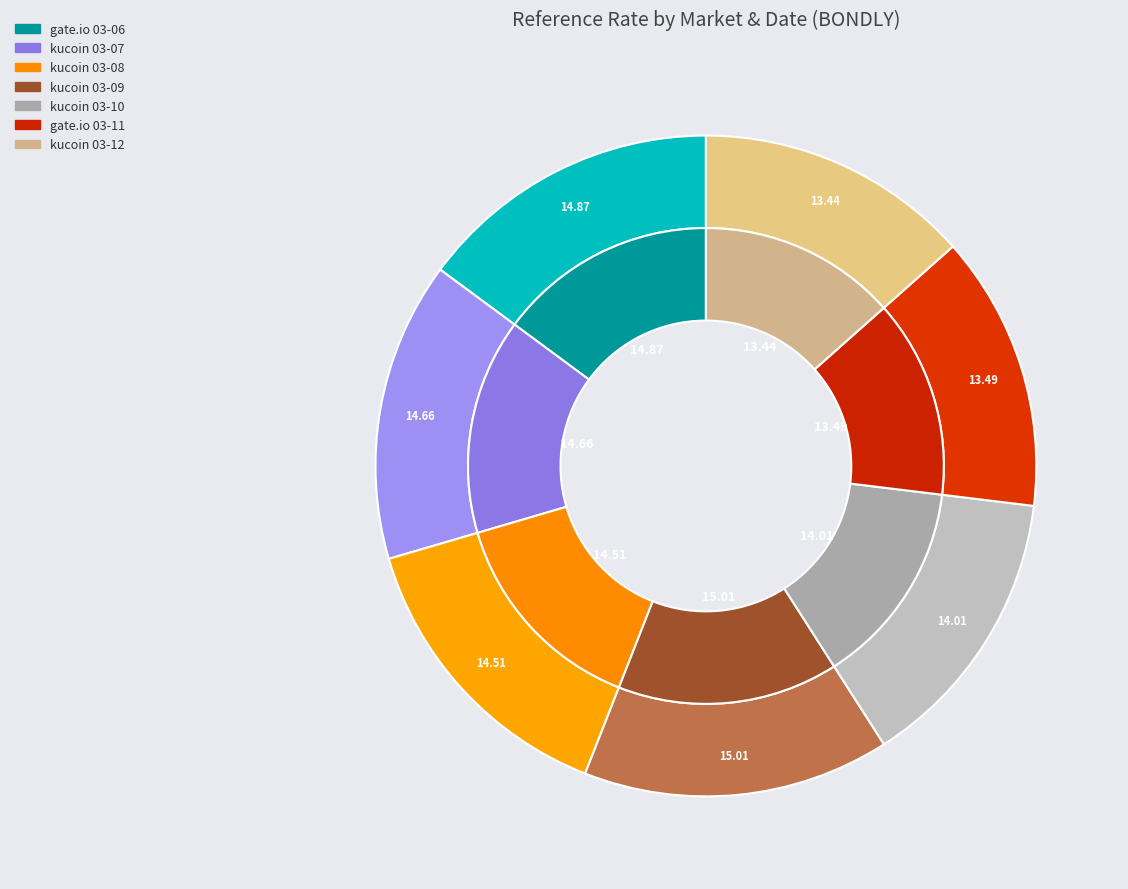

To the nearest percent, what portion does gate.io-bondly-usdt-spot (2025-03-06) represent?

15%